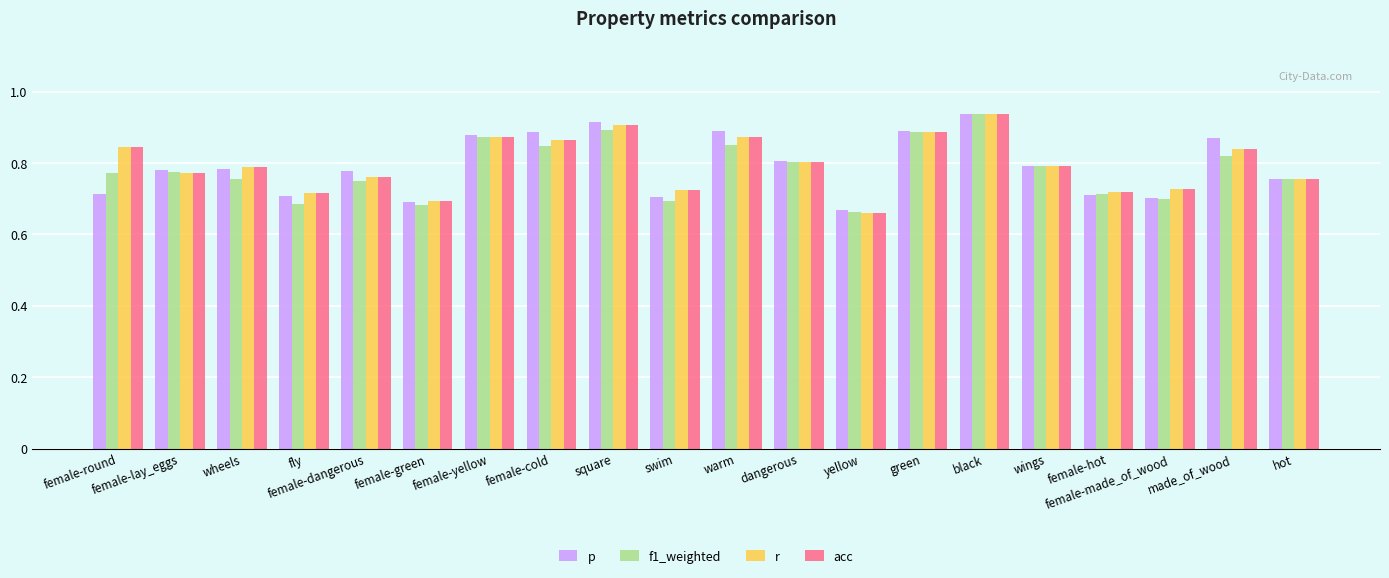

What are all the series names shown in the legend?

p, f1_weighted, r, acc